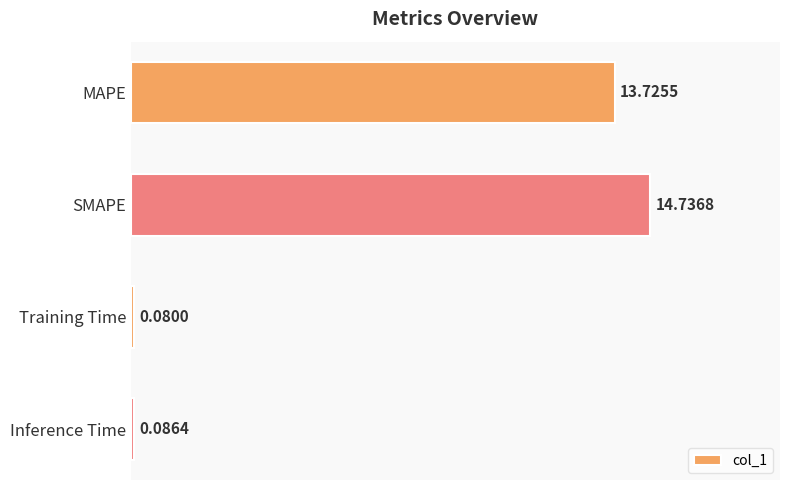

Where is the data nearest to the value 7?

MAPE